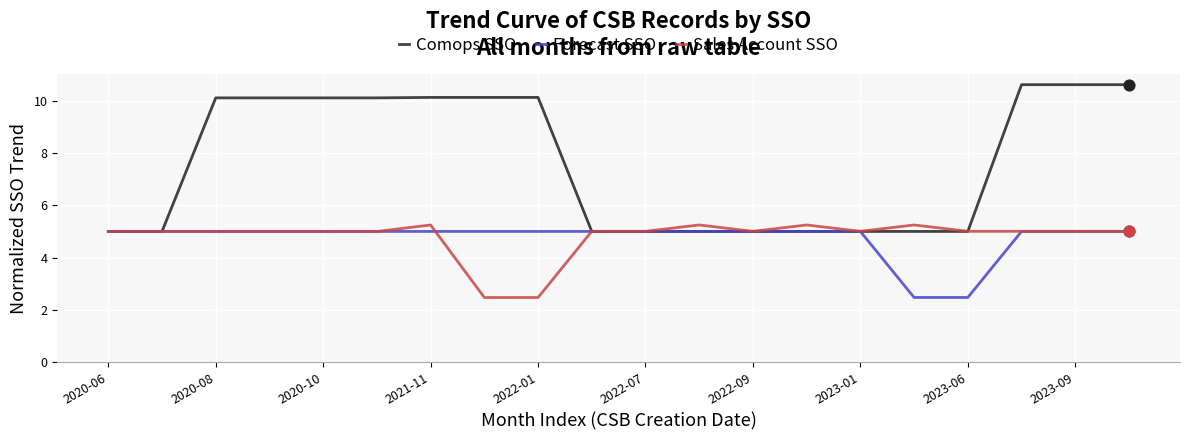

Which series has the largest total across all categories?

Comops SSO